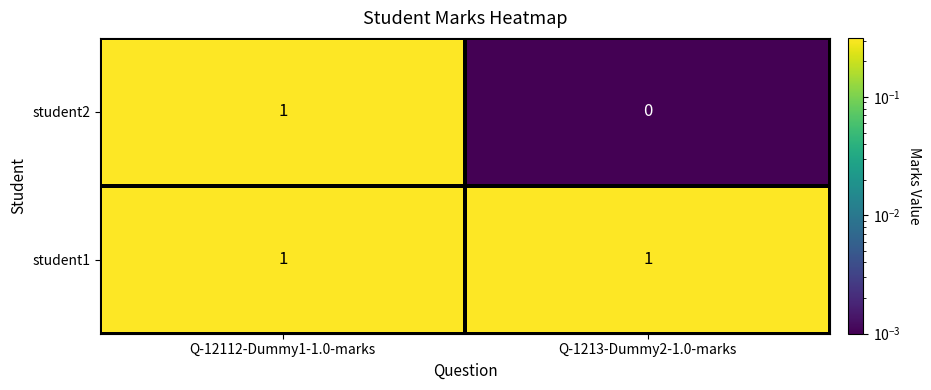

How many data points does each series have?

2